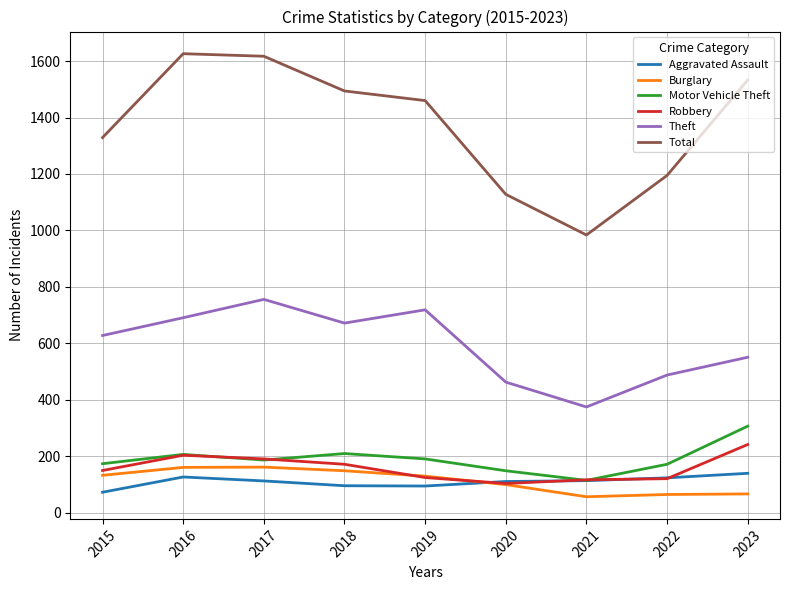

Where does the Burglary series first go above 130?

2015